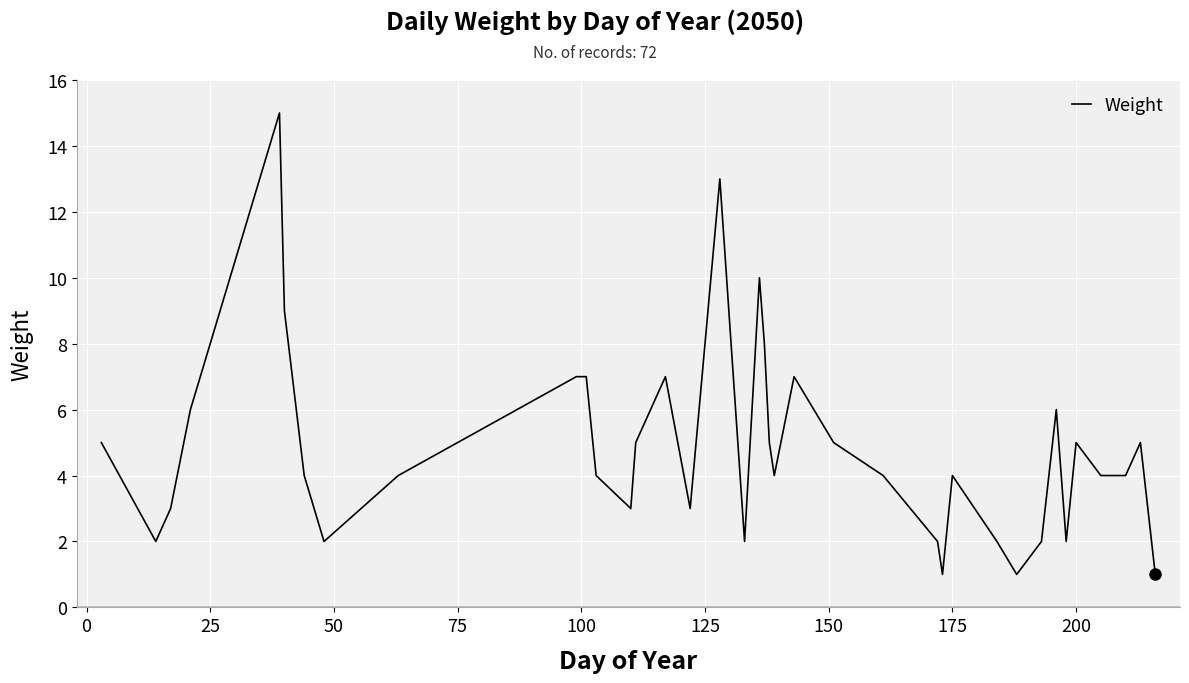

What is the maximum value shown in the chart?

15